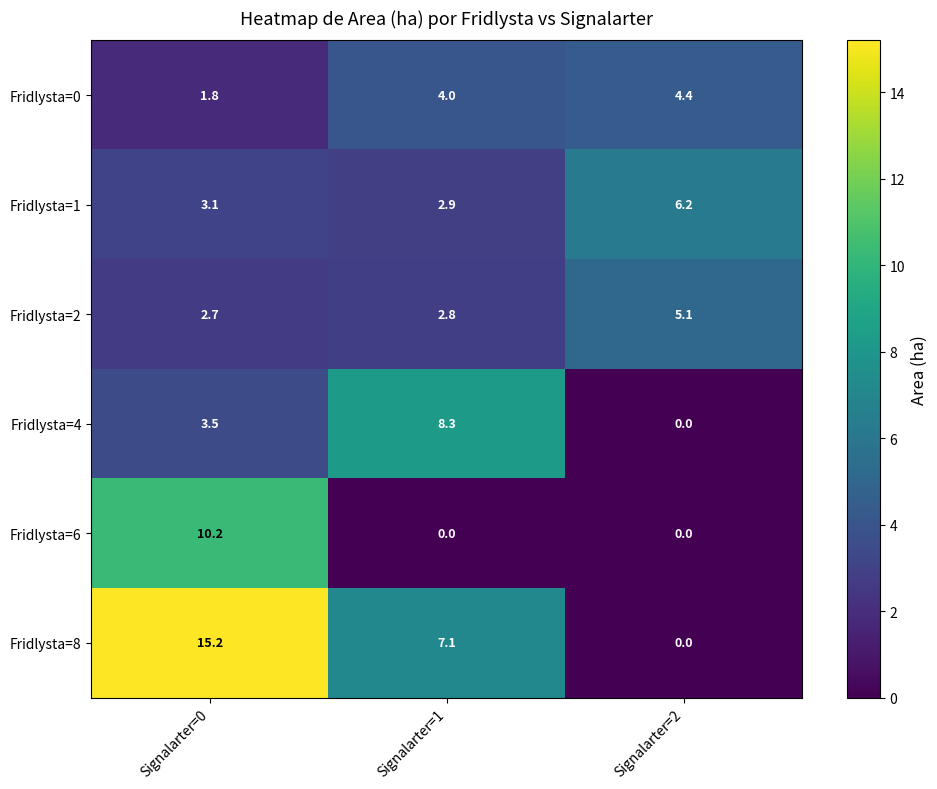

The value of Fridlysta=2 at Signalarter=1 is 2.8. True or false?

True